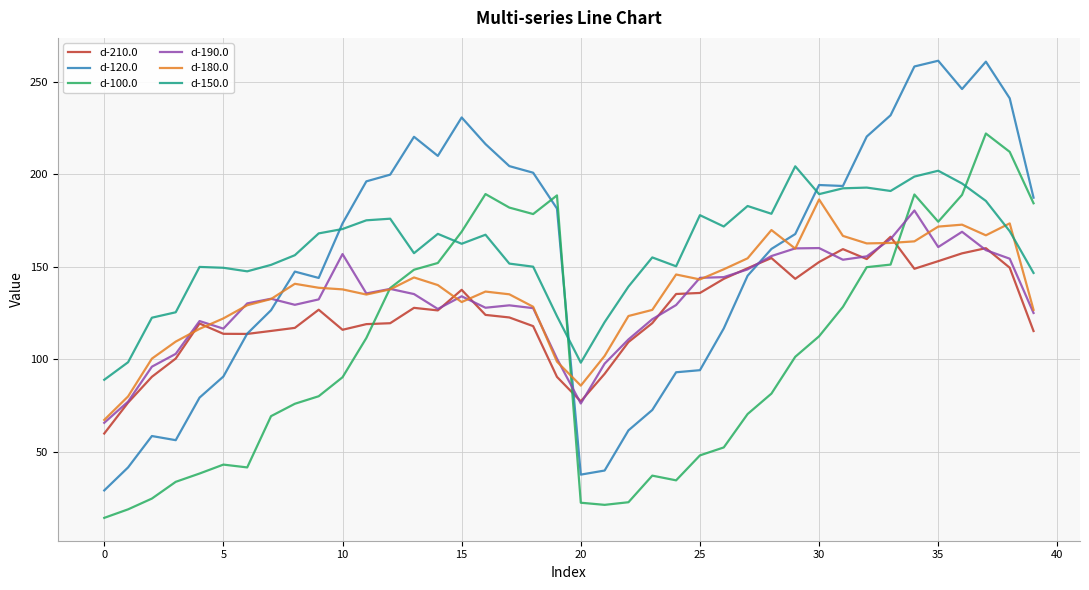

How many intersections are there between d-190.0 and d-120.0?

3